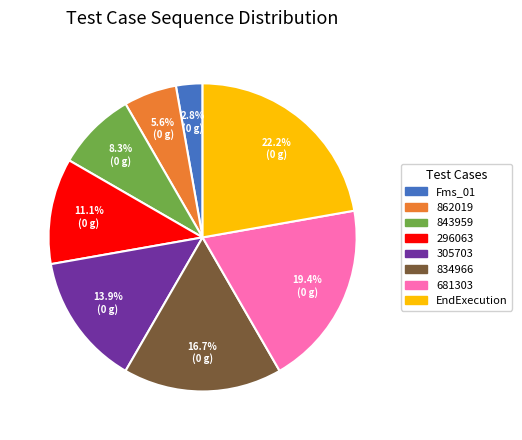

Is there a majority slice in this chart?

No